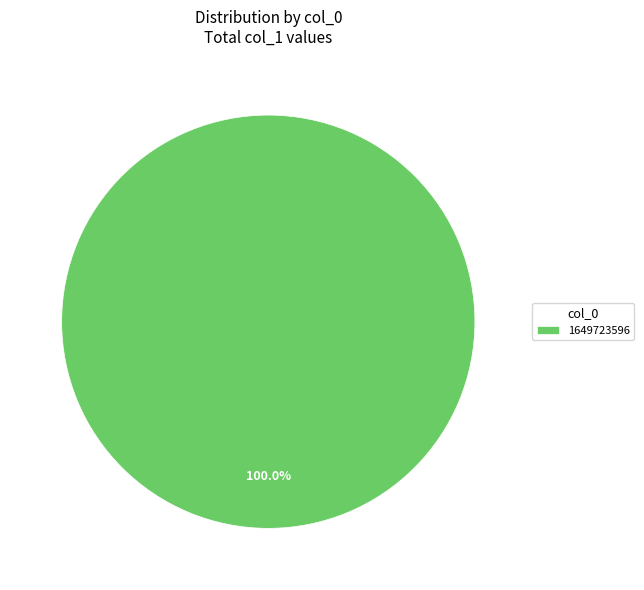

Is there any slice that represents more than half of the pie?

Yes